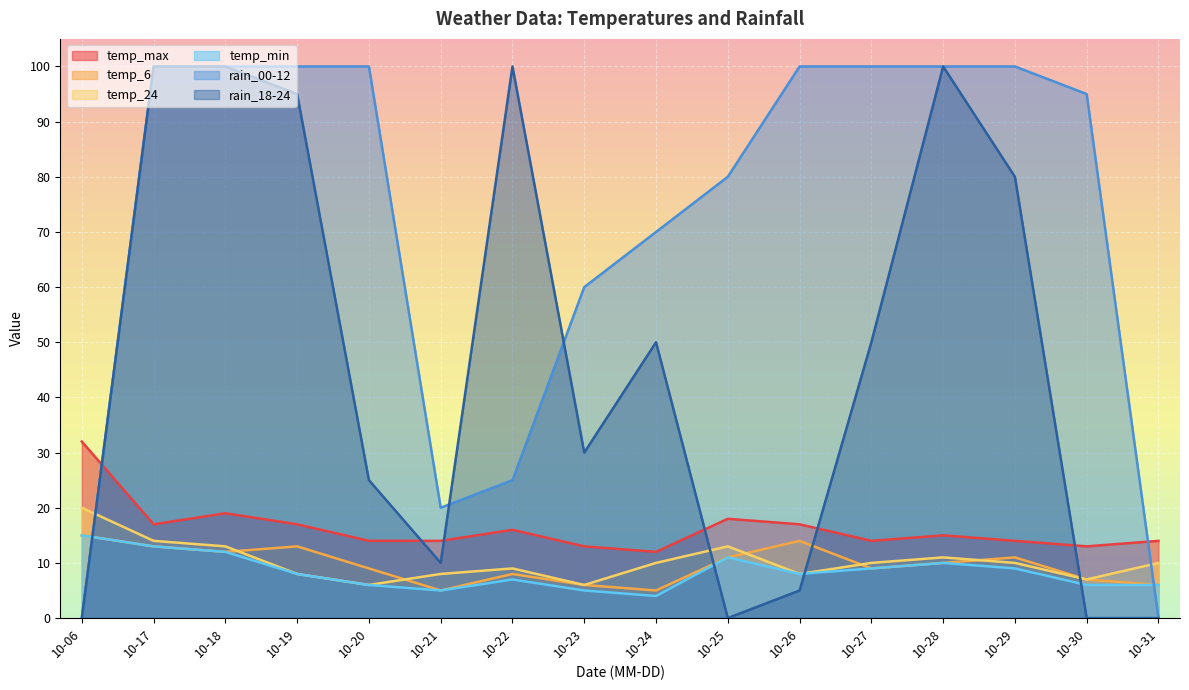

At how many categories does at least one series exceed 46?

13